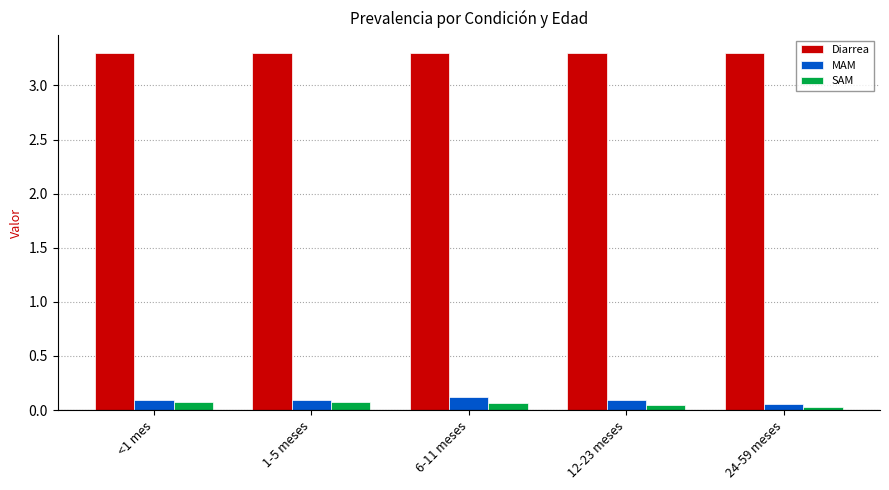

Is it true that Diarrea equals 3.3 at 1-5 meses?

True